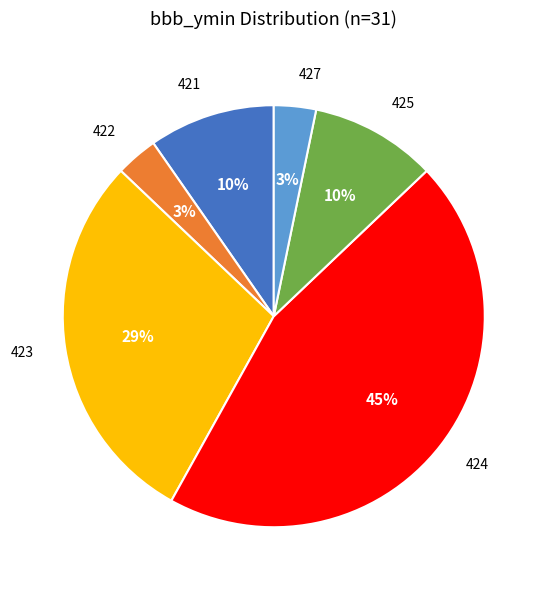

Is the sum of 425 and 427 greater than half?

No